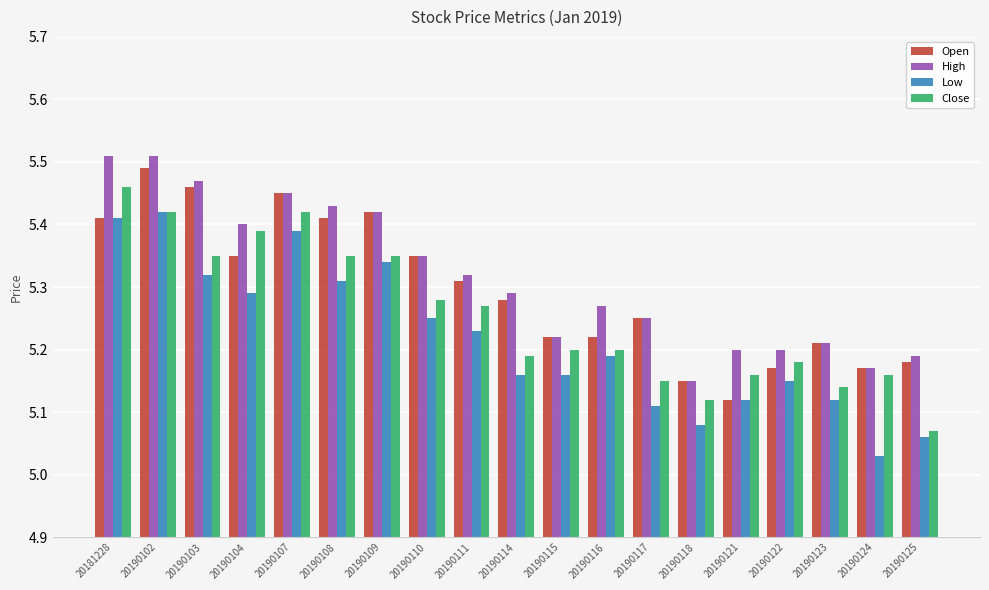

The value of Close at 20190122 is 7.1. True or false?

False